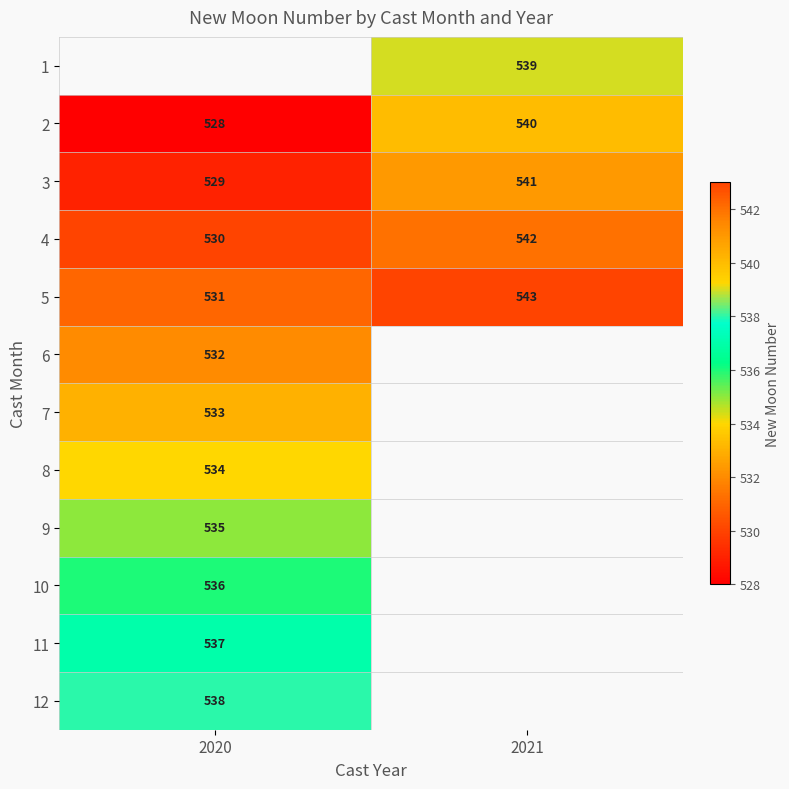

The 12 series shows 764 at 2020. True or false?

False